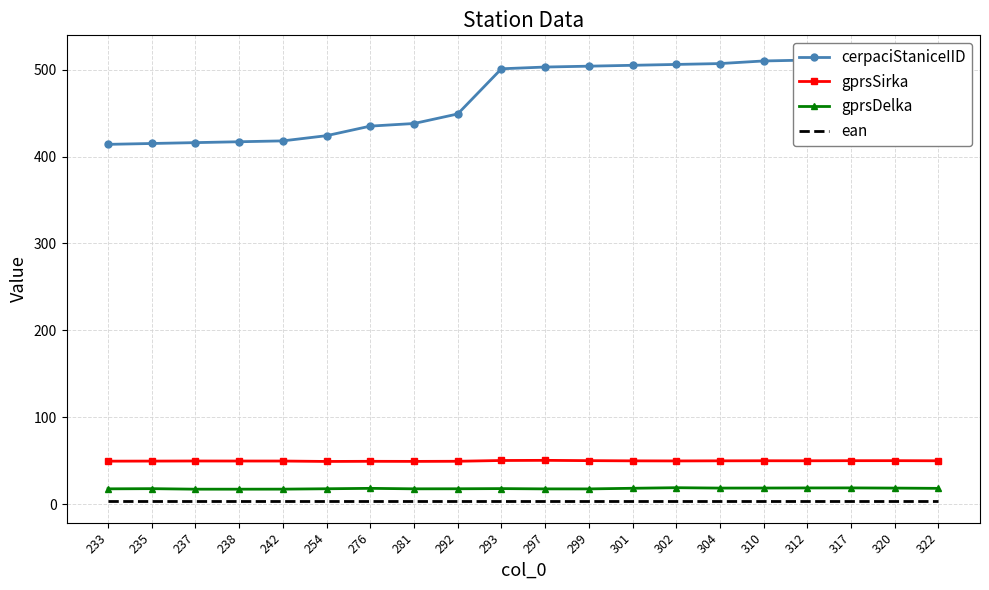

Does the chart have visible grid lines?

Yes